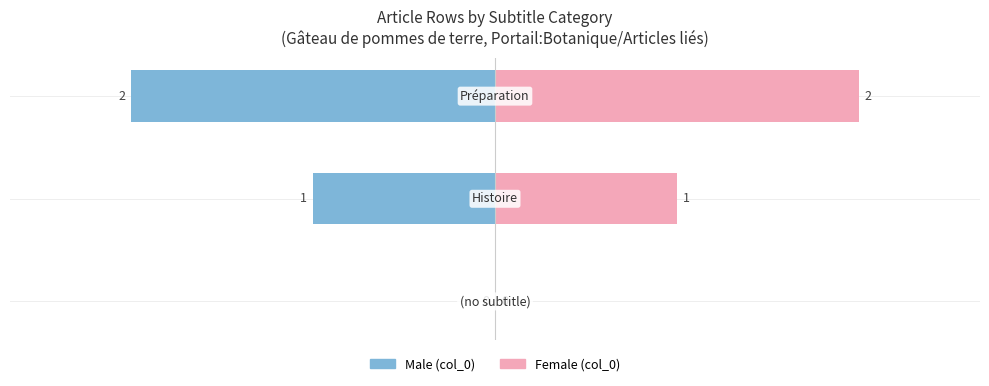

What are all the series names shown in the legend?

Male, Female